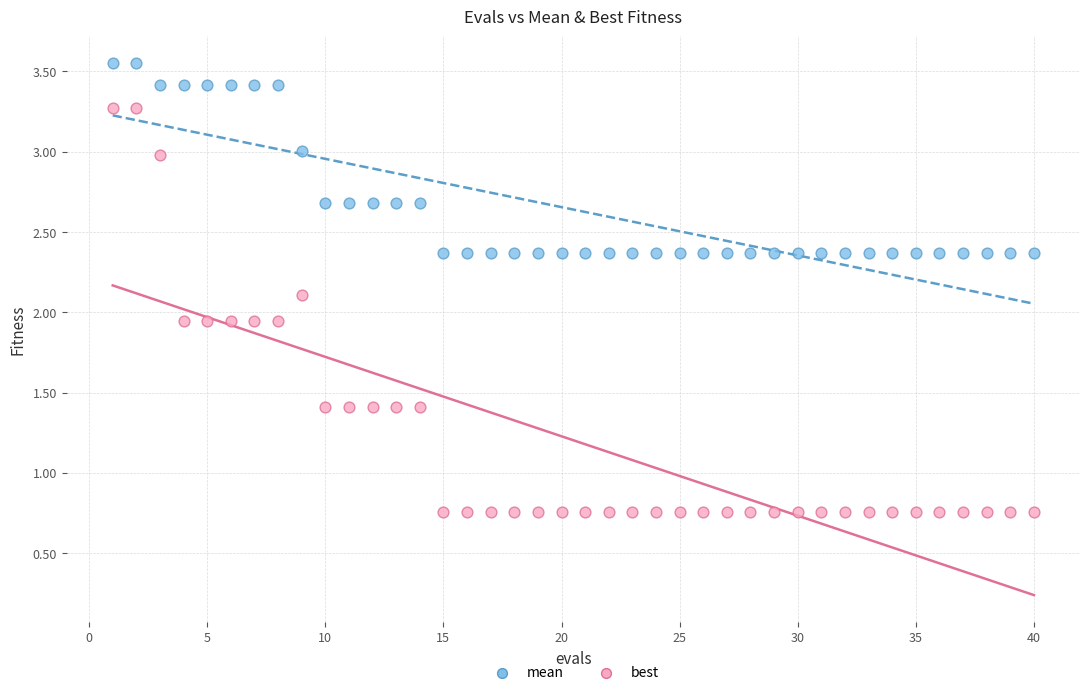

What is the X range (max minus min) for the scatter plot?

39.0